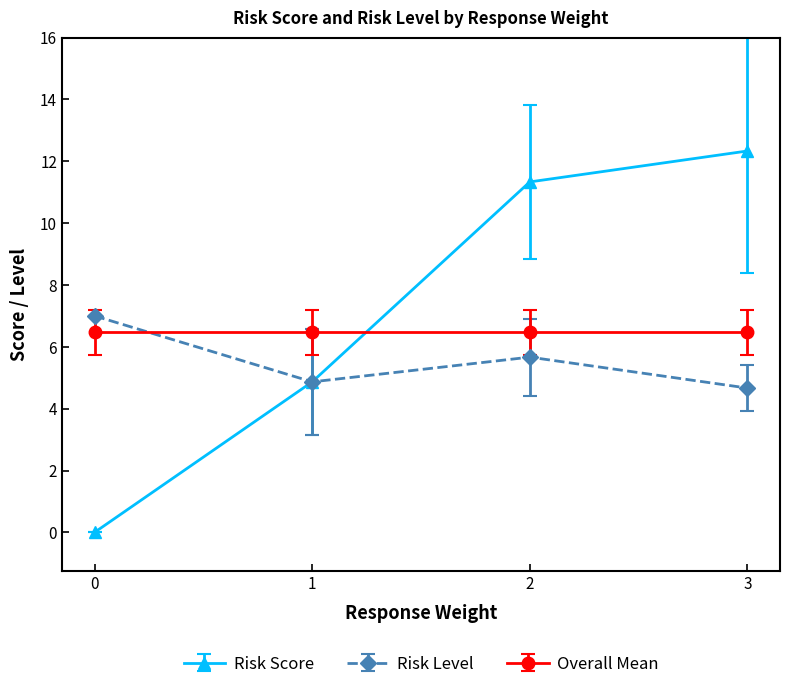

Which series changed the most between 1 and 3?

Risk Score